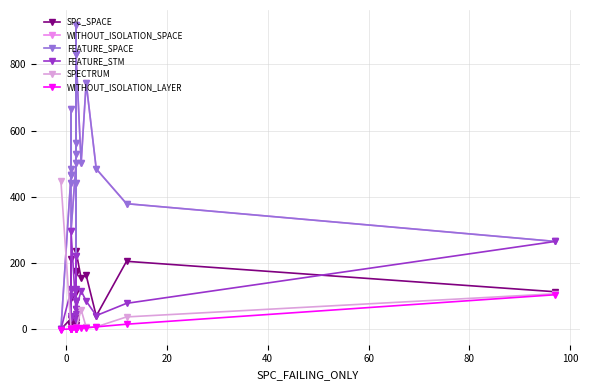

What are all the series names shown in the legend?

SPC_SPACE, WITHOUT_ISOLATION_SPACE, FEATURE_SPACE, FEATURE_STM, SPECTRUM, WITHOUT_ISOLATION_LAYER